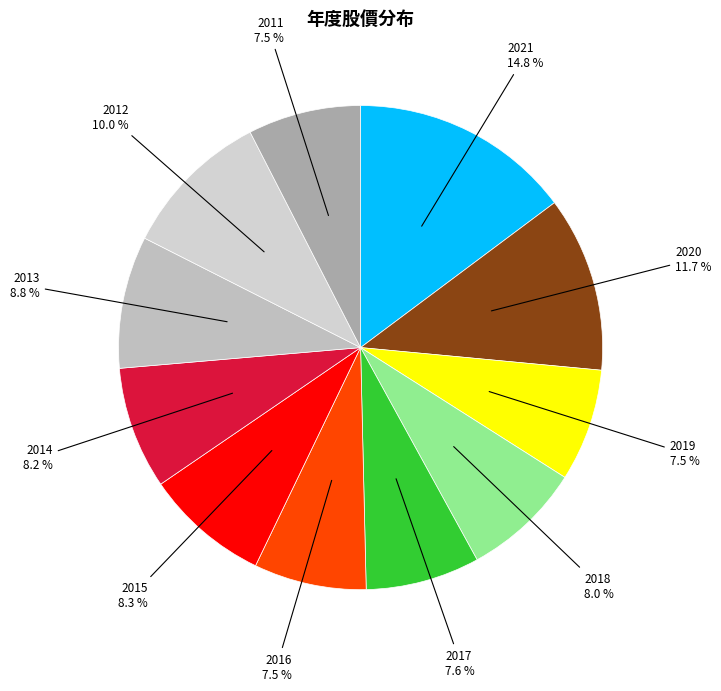

What is the largest slice in the pie chart?

2021